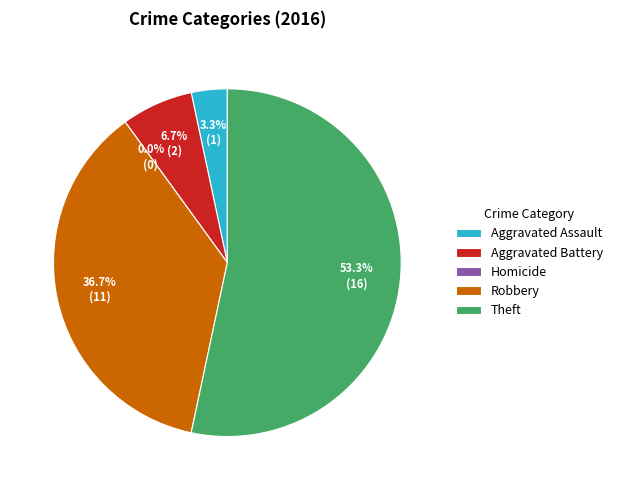

How many segments does this pie chart have?

5